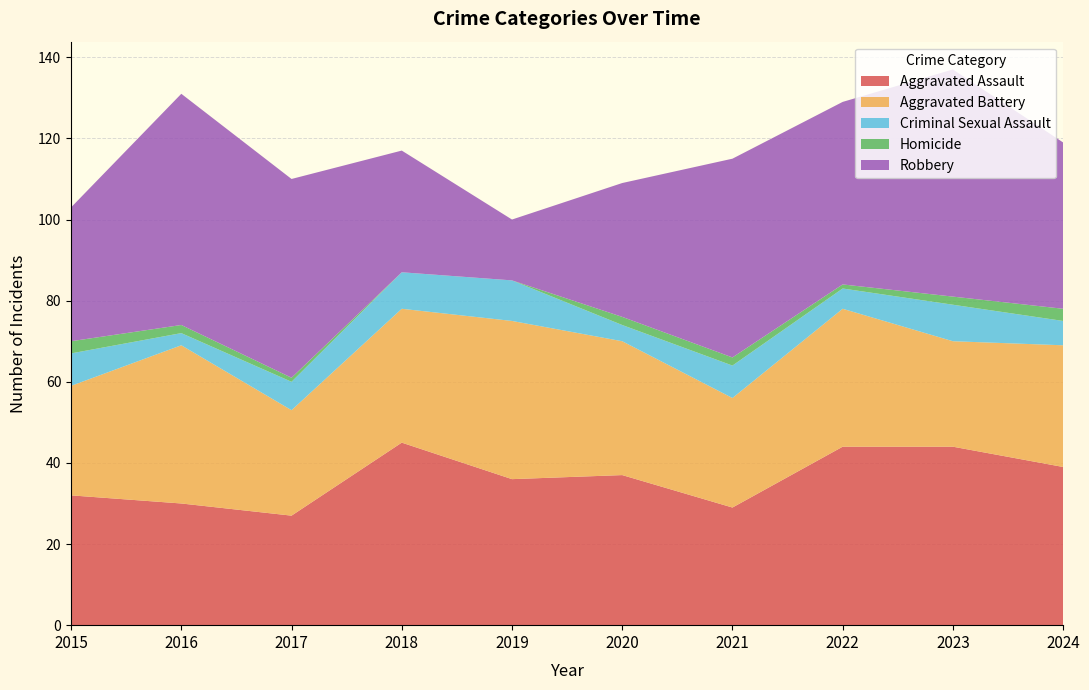

Reading left to right, extract all data points from this chart.

Aggravated Assault: 2015=32	2016=30	2017=27	2018=45	2019=36	2020=37	2021=29	2022=44	2023=44	2024=39
Aggravated Battery: 2015=27	2016=39	2017=26	2018=33	2019=39	2020=33	2021=27	2022=34	2023=26	2024=30
Criminal Sexual Assault: 2015=8	2016=3	2017=7	2018=9	2019=10	2020=4	2021=8	2022=5	2023=9	2024=6
Homicide: 2015=3	2016=2	2017=1	2018=0	2019=0	2020=2	2021=2	2022=1	2023=2	2024=3
Robbery: 2015=33	2016=57	2017=49	2018=30	2019=15	2020=33	2021=49	2022=45	2023=56	2024=41